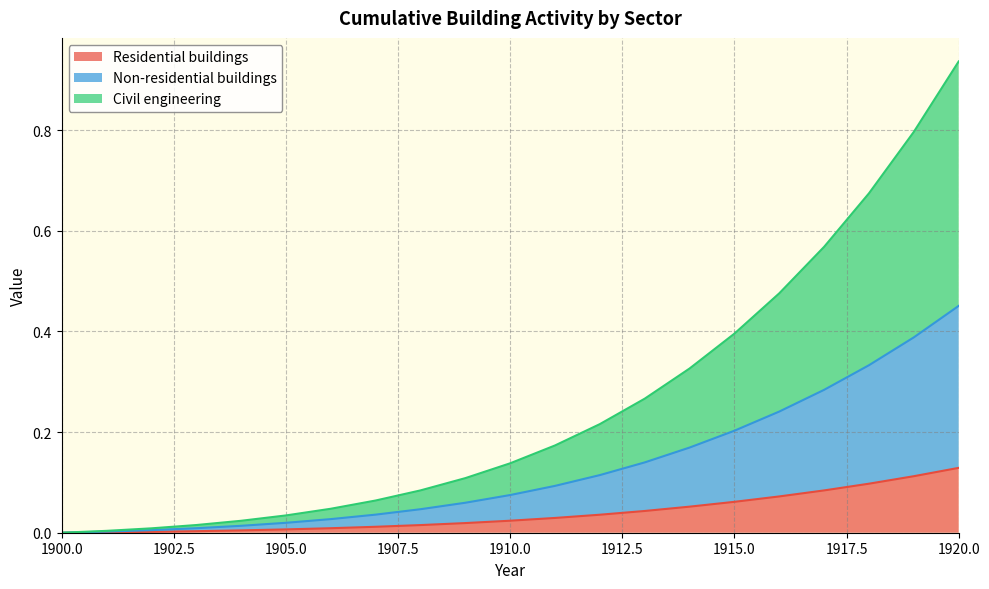

What is the sum of the Non-residential buildings values at 1910 and 1903?

0.1